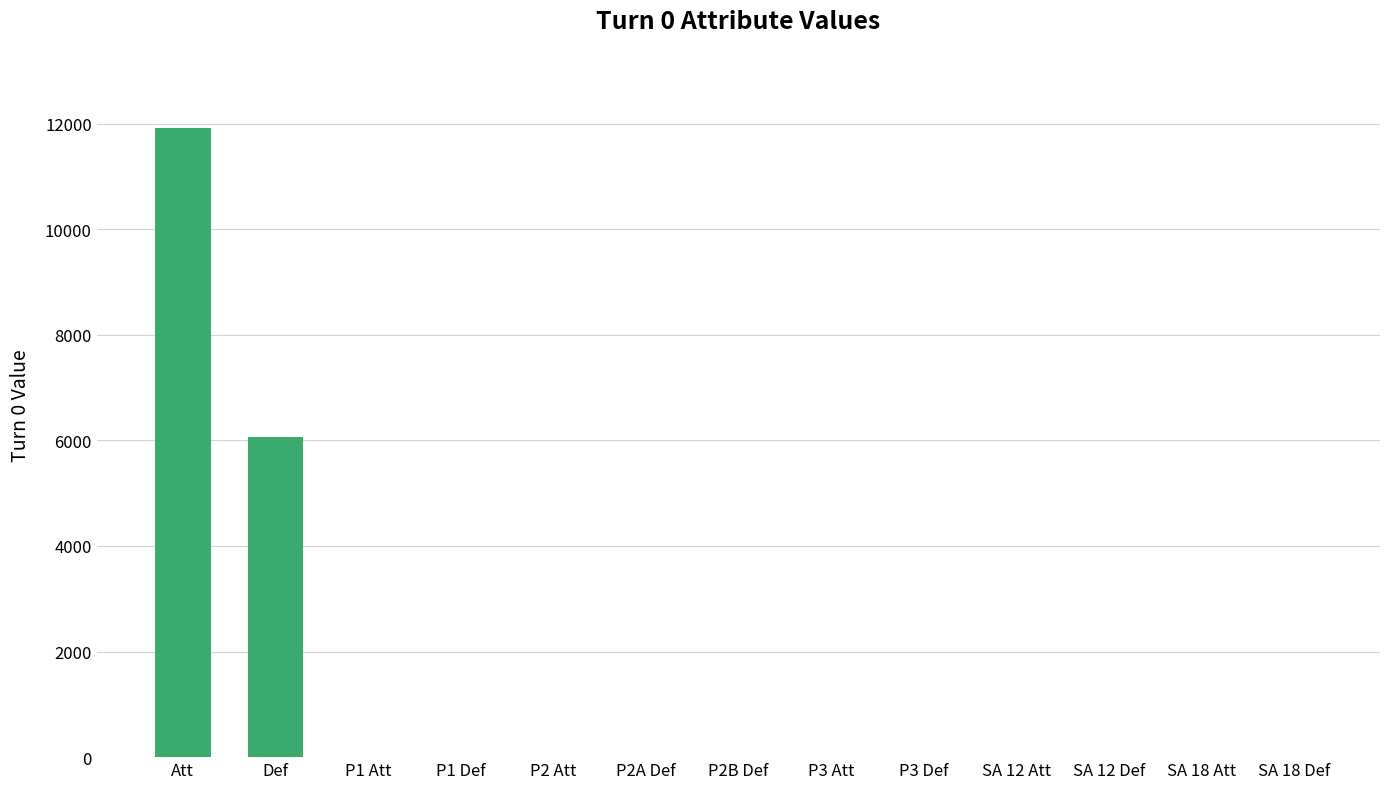

Reading left to right, list all the values displayed in this chart.

Att=11910	Def=6063	P1 Att=1	P1 Def=1	P2 Att=1	P2A Def=1	P2B Def=1	P3 Att=1	P3 Def=1	SA 12 Att=1	SA 12 Def=1	SA 18 Att=1	SA 18 Def=1